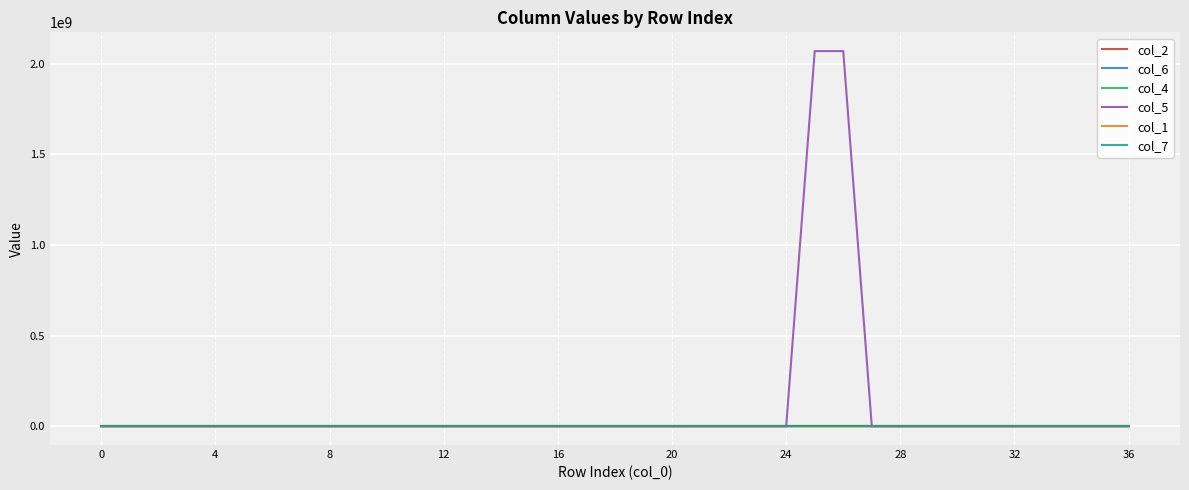

Which series has the largest range (max minus min)?

col_5